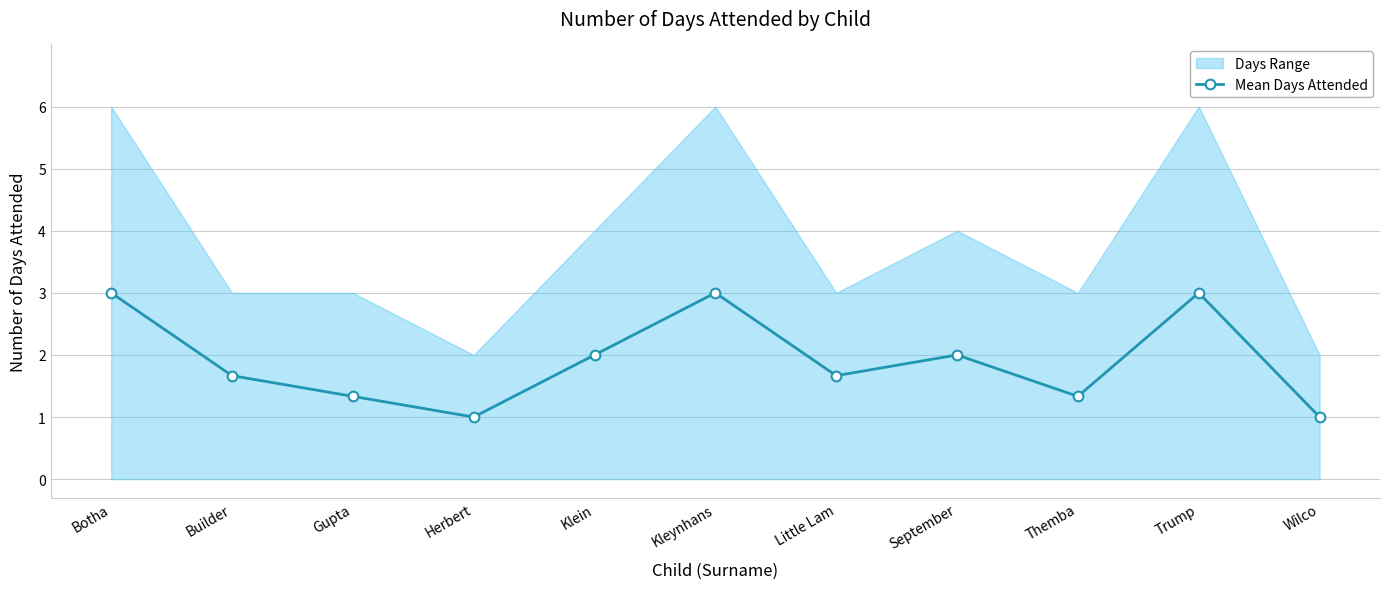

What is the change in value from Kleynhans to Themba?

-1.7